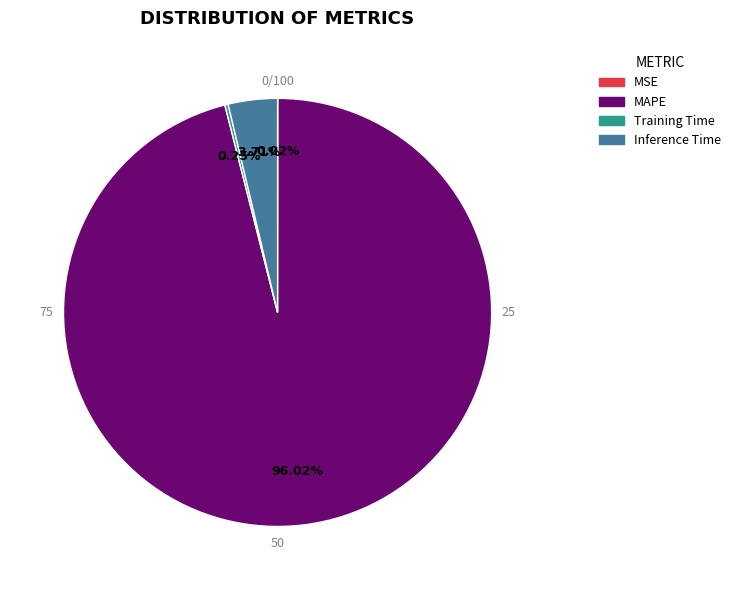

To the nearest percent, what percentage of the pie is Inference Time?

4%